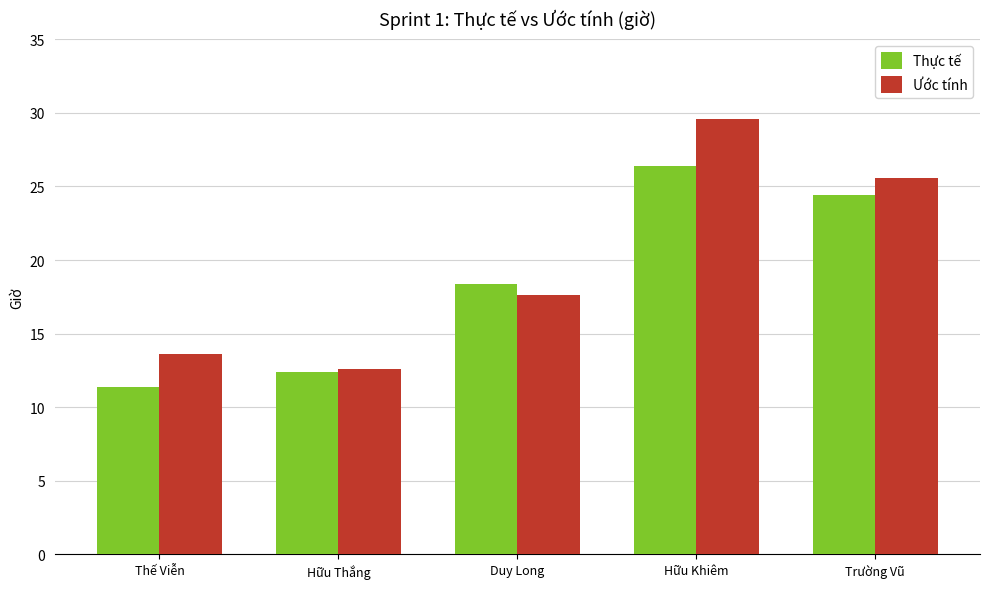

List the series in order of their overall mean, lowest first.

Thực tế, Ước tính